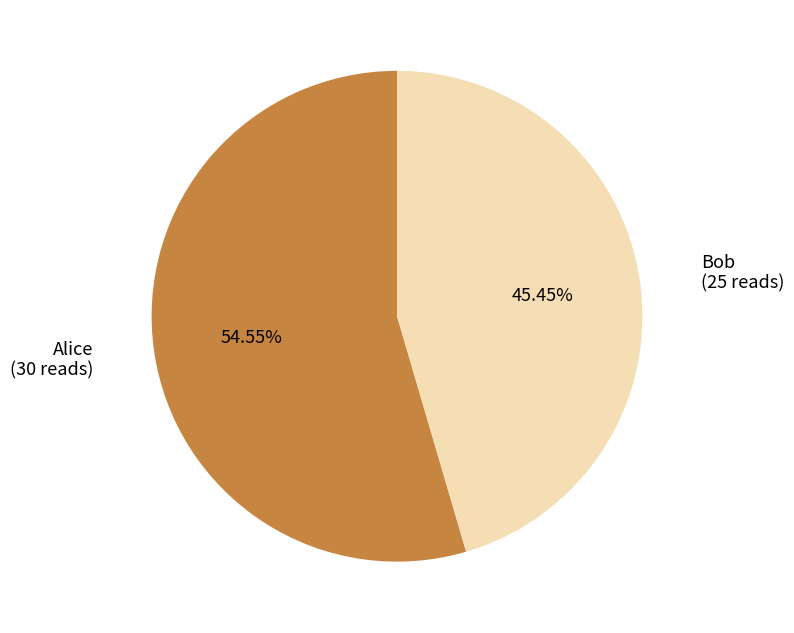

Is there any slice that represents more than half of the pie?

Yes